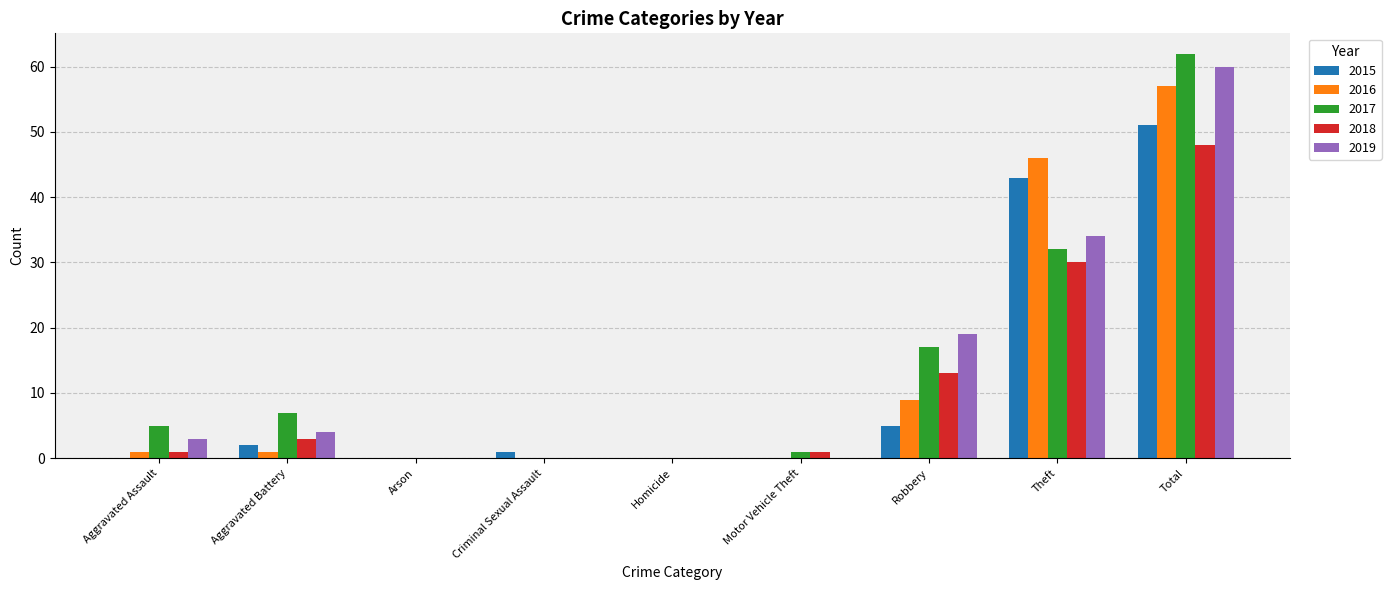

What is the sum of all 2019 values?

120